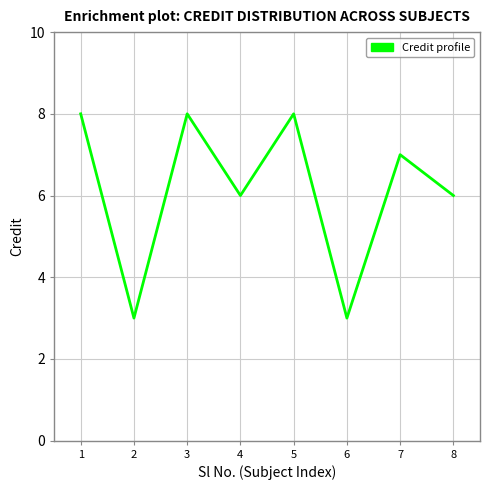

What is the minimum value shown in the chart?

3